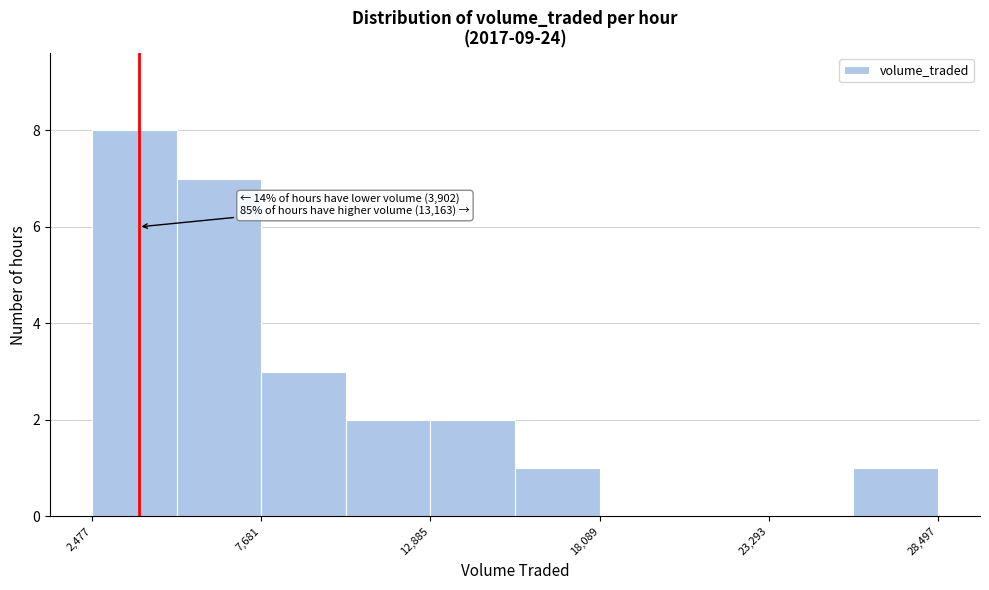

Read against the x-axis, roughly where is the centre of the tallest bar?

4000